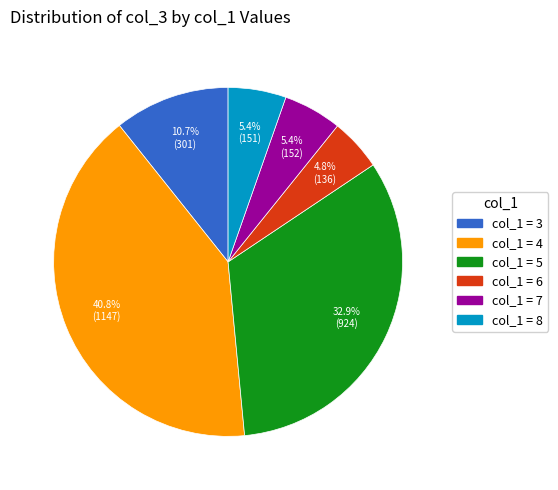

Is there any slice that represents more than half of the pie?

No